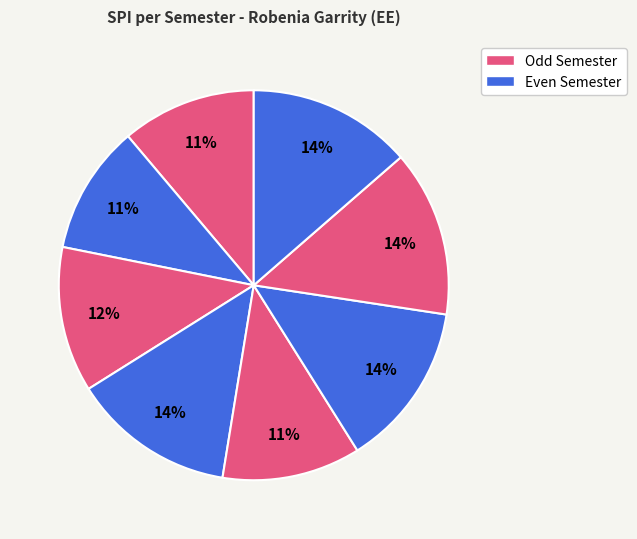

Count the number of slices in the pie.

8